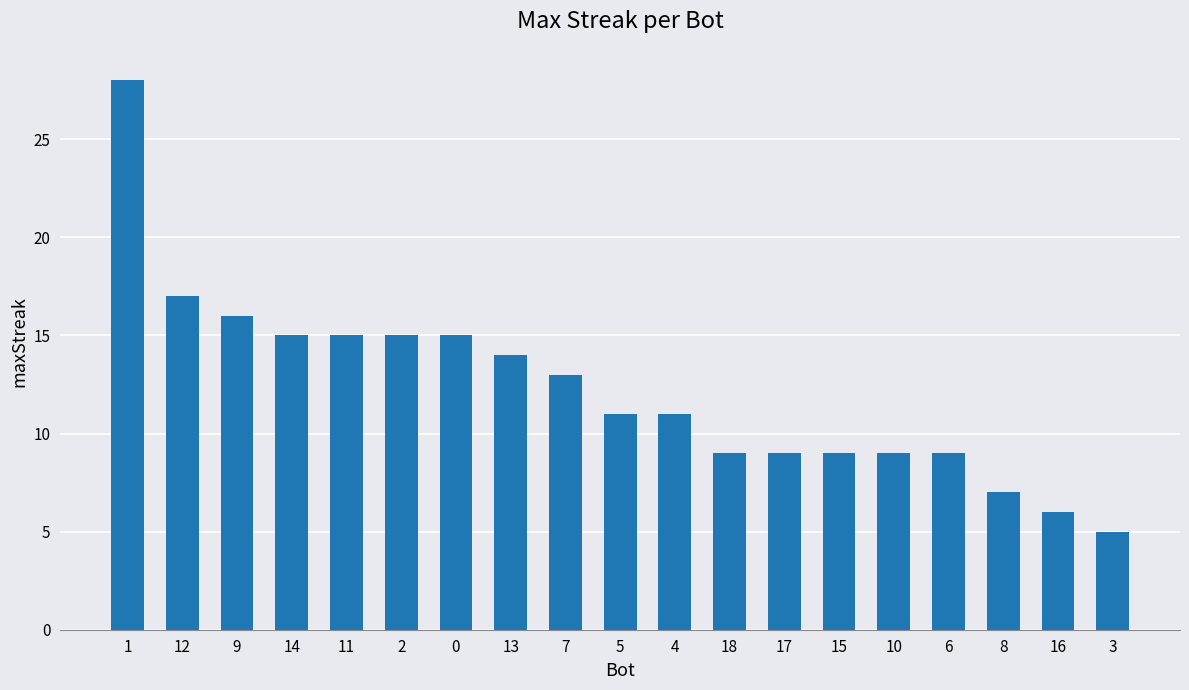

What is the sum of the values at 11 and 12?

32